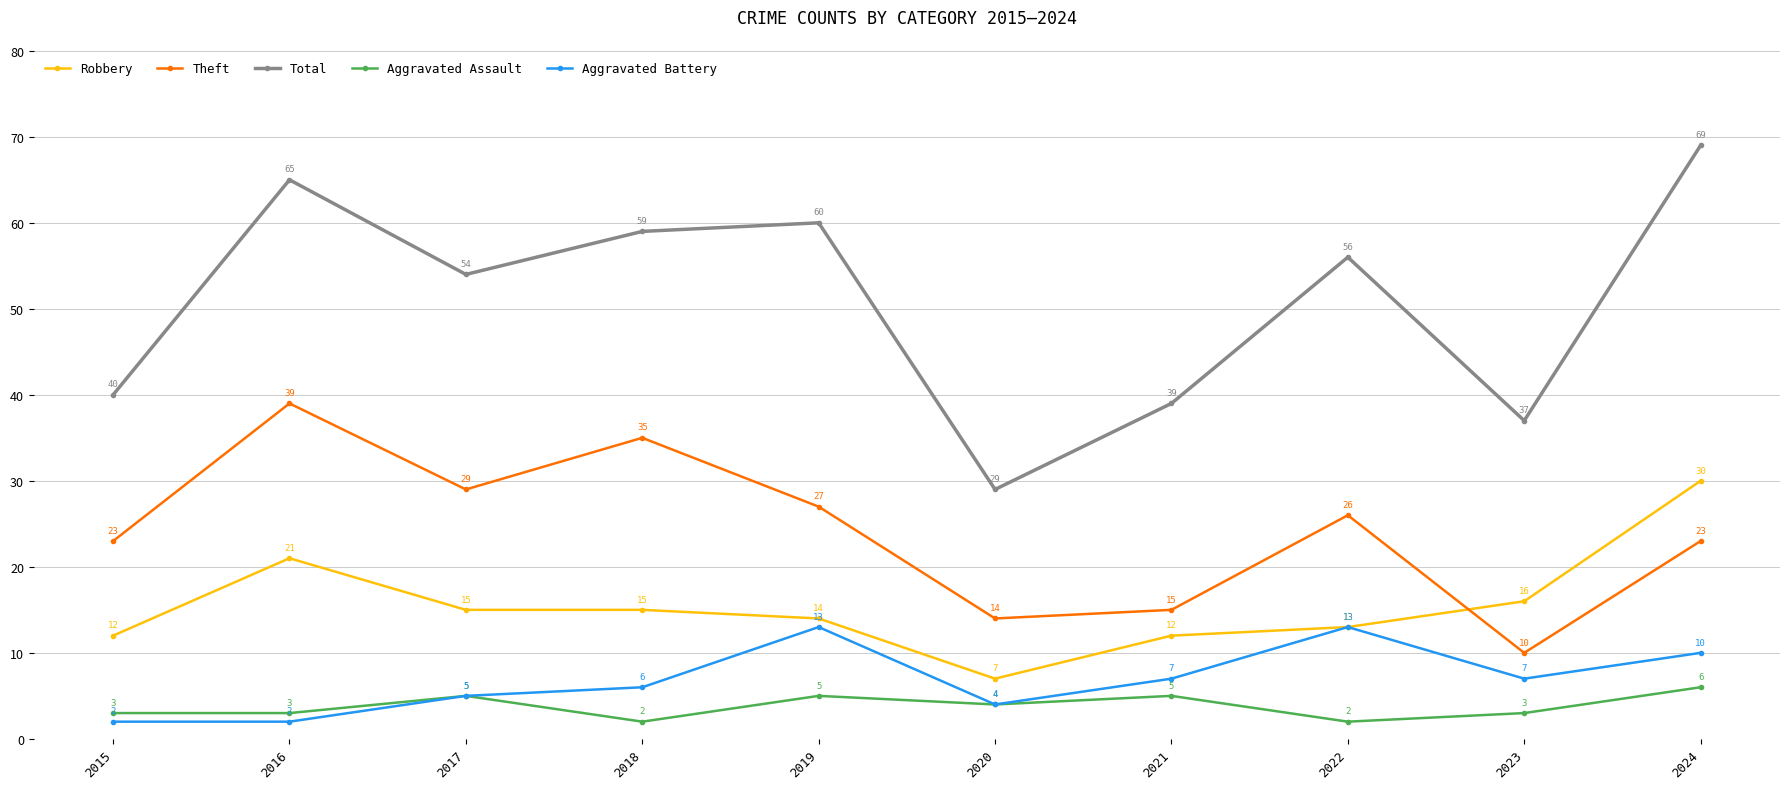

Does the chart have visible grid lines?

Yes